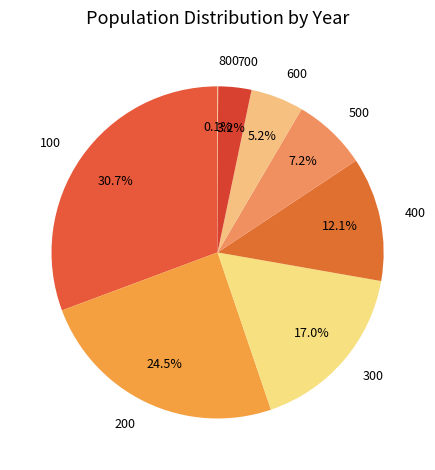

Which category has the biggest portion of the pie?

100